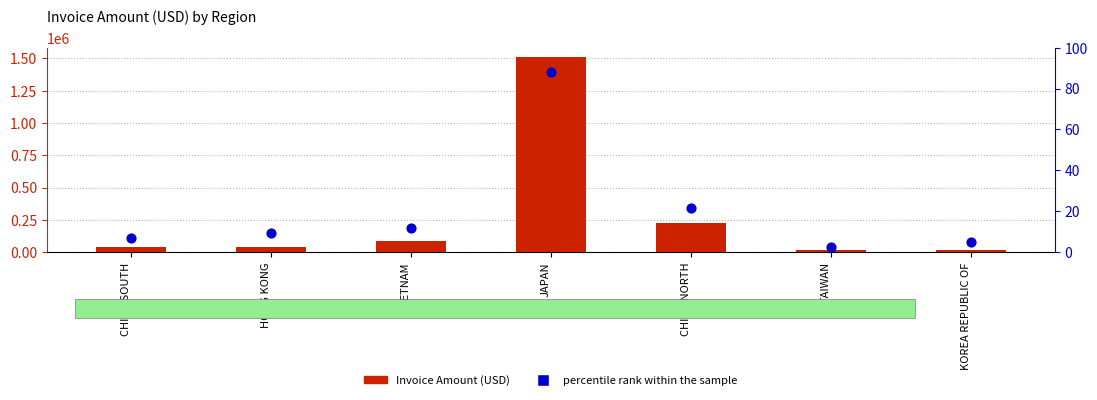

What are all the series names shown in the legend?

Invoice Amount, percentile rank within the sample